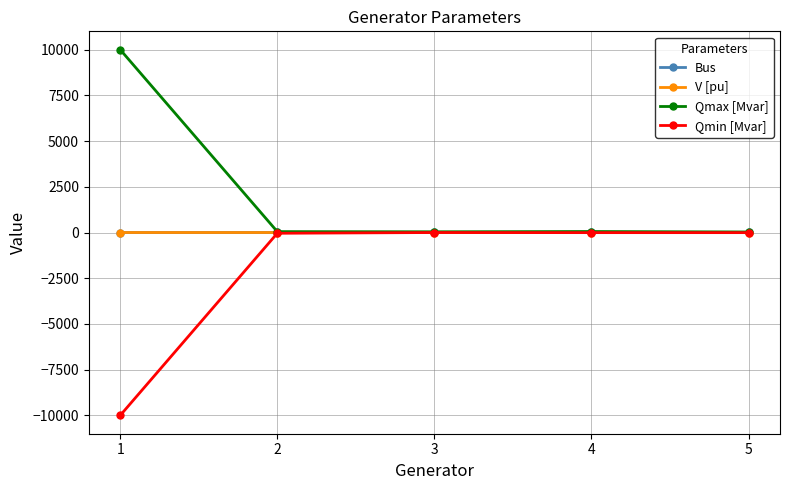

Which series has the largest total across all categories?

Qmax [Mvar]